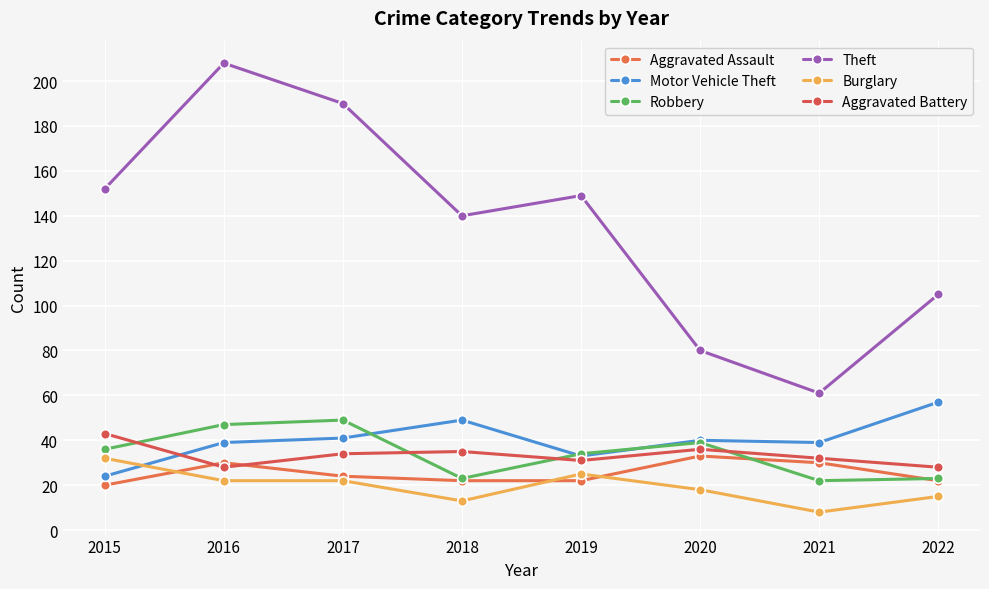

Which series has the widest spread of values?

Theft